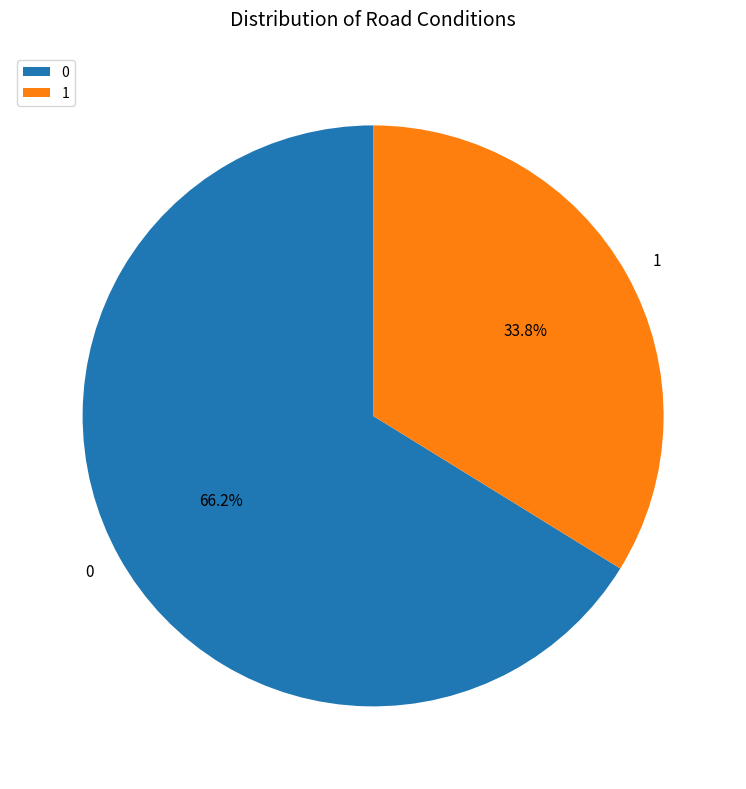

Is it true that 1 is 34% of the pie?

True